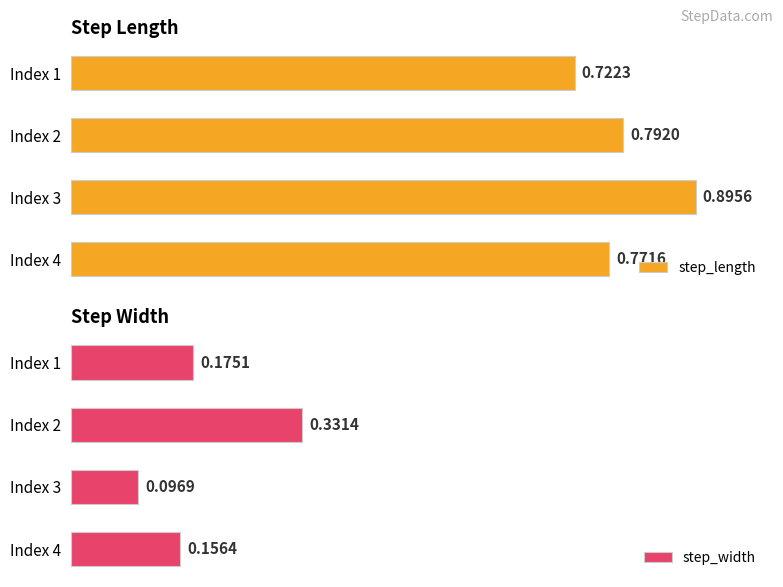

What are all the series names shown in the legend?

step_length, step_width